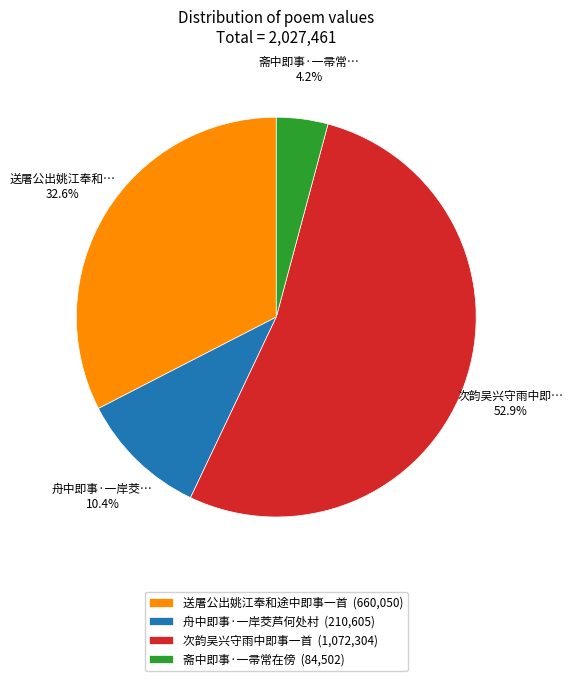

Count the number of slices in the pie.

4